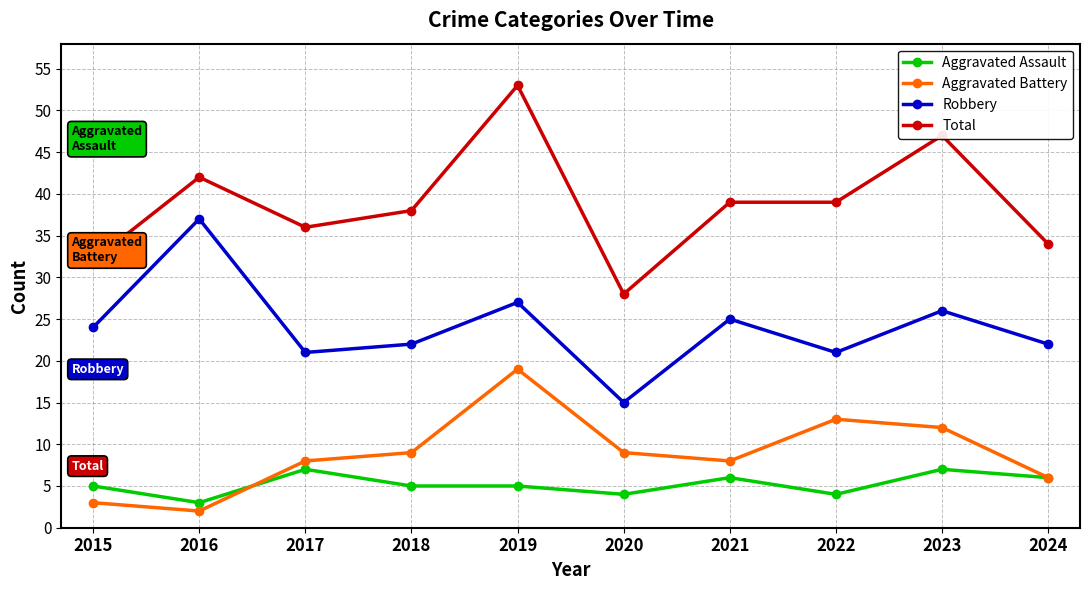

Which category has the lowest value in the Aggravated Assault series?

2016